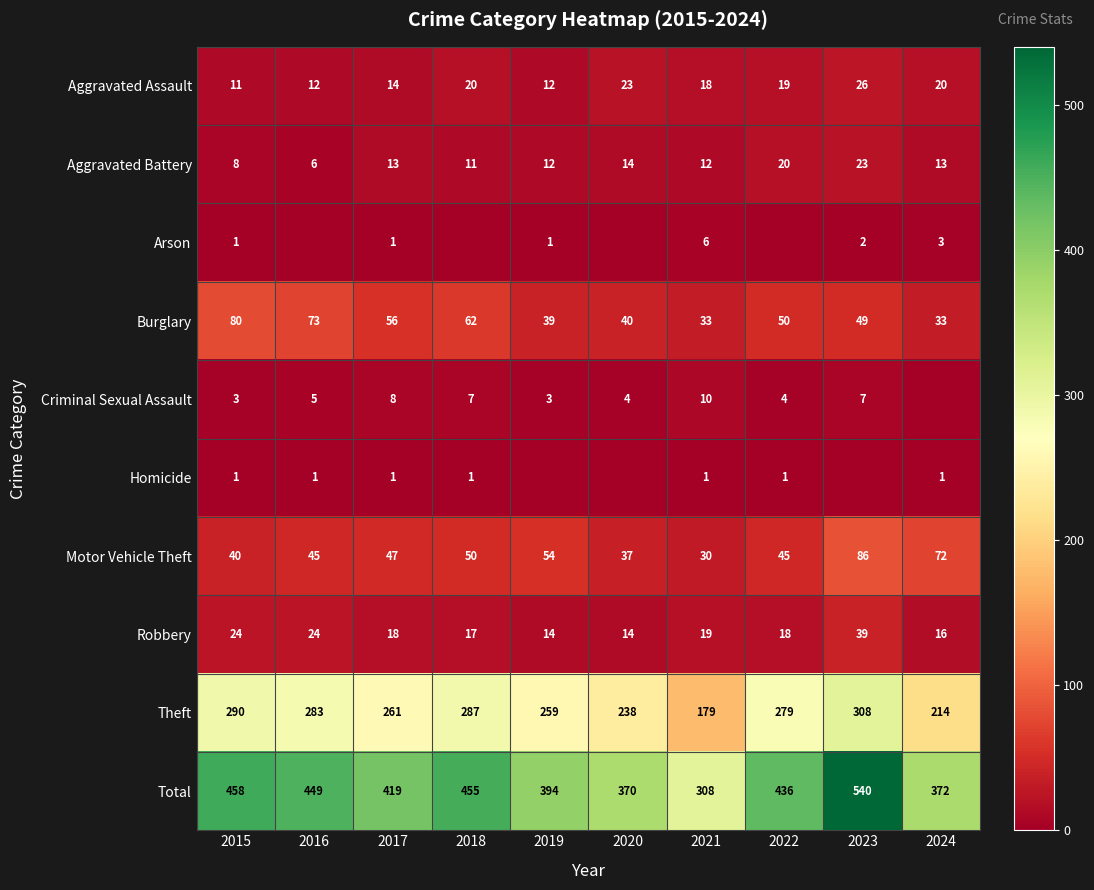

At which label is Total closest to 424?

2017